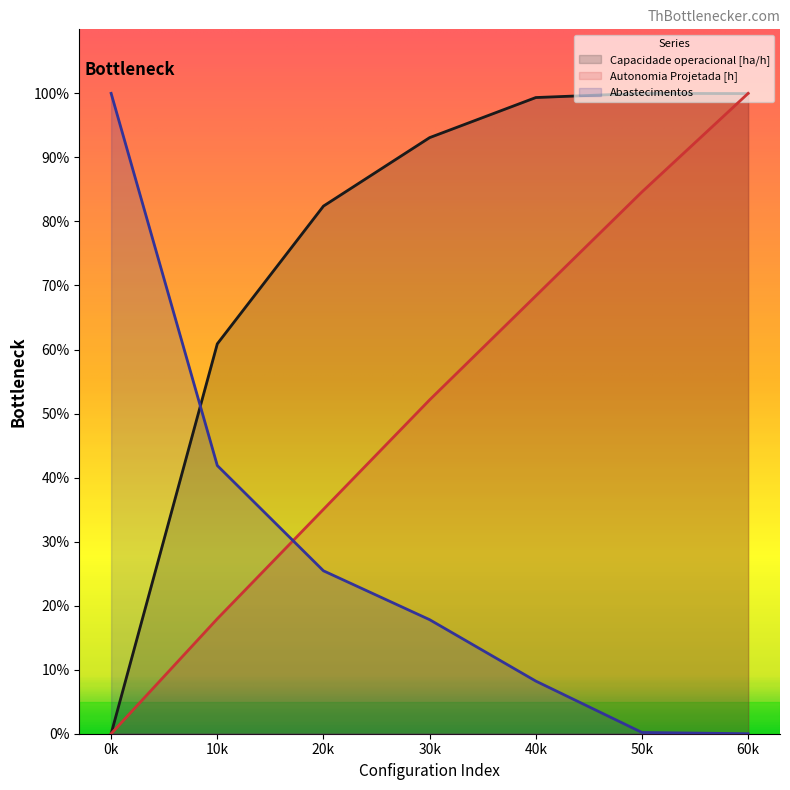

True or false: Capacidade operacional [ha/h] has a value of 139.3 at 40k.

False